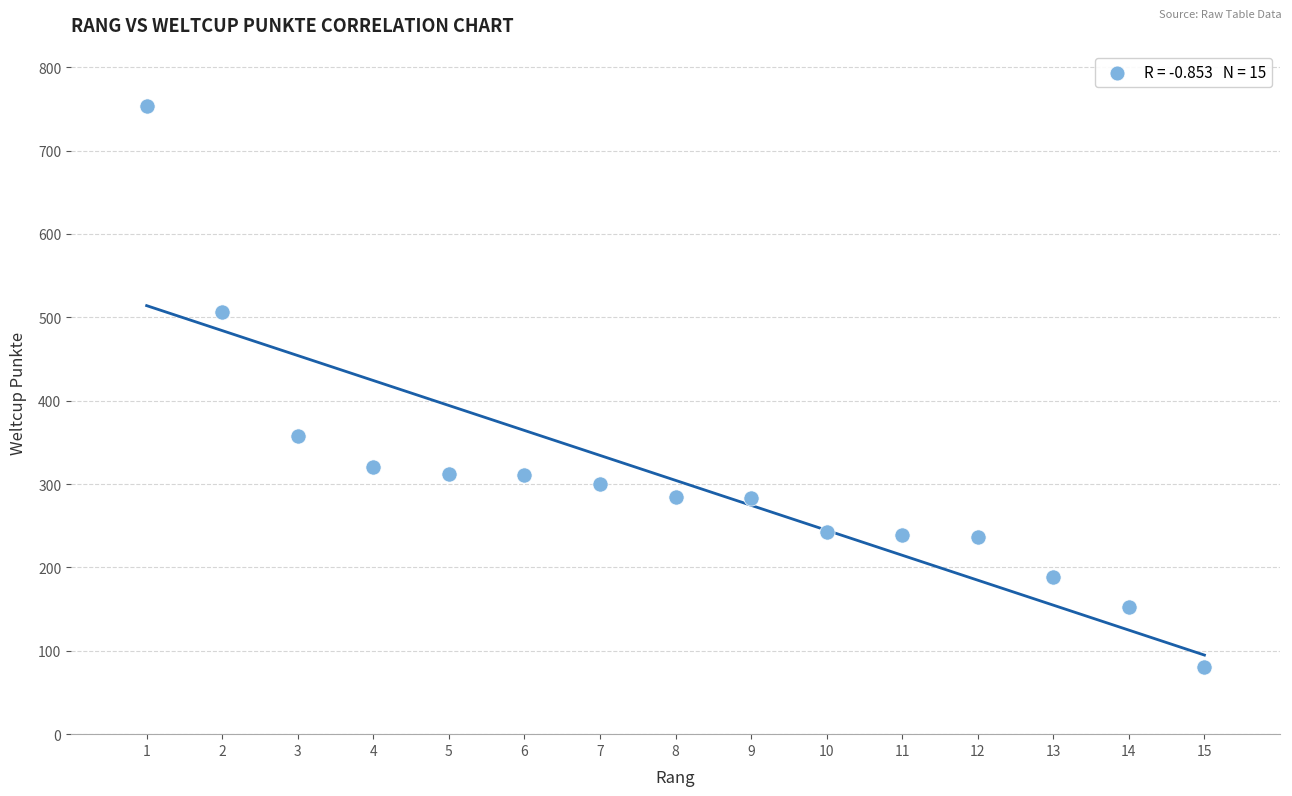

What Y value in the scatter plot is closest to 417?

358